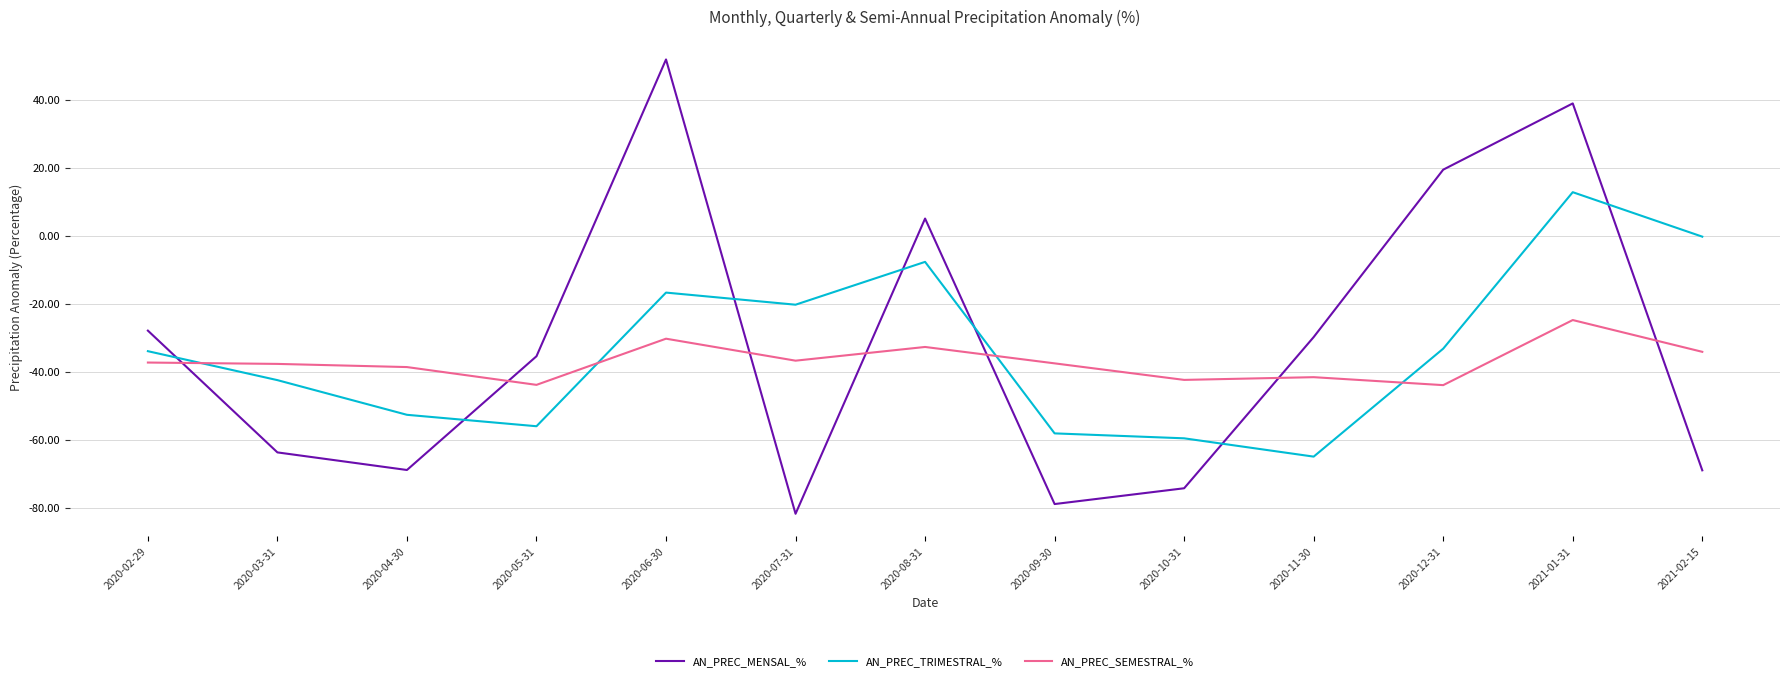

Which category has the highest value in the AN_PREC_MENSAL_% series?

2020-06-30